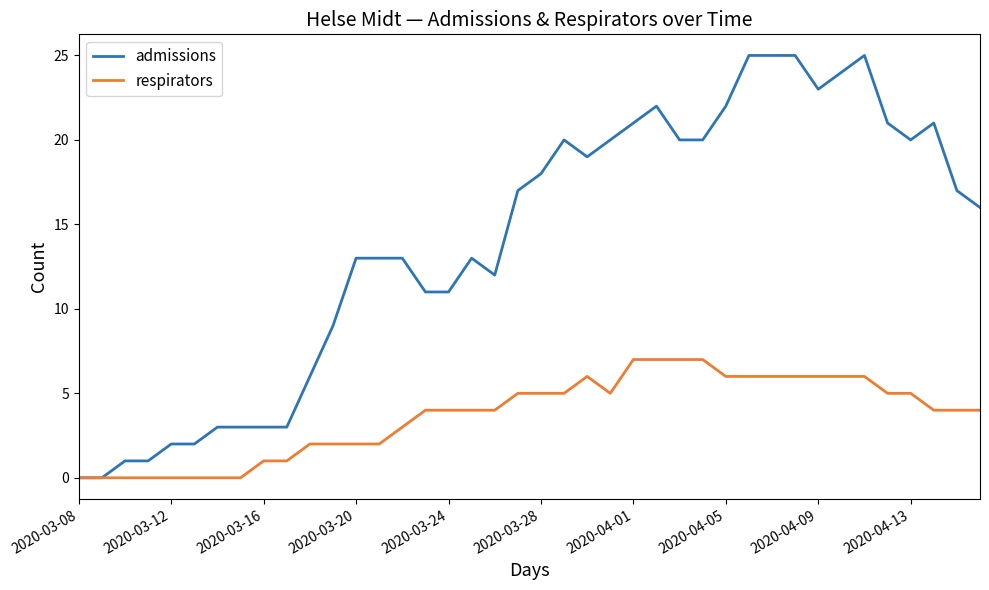

What is the highest value of the admissions series?

25